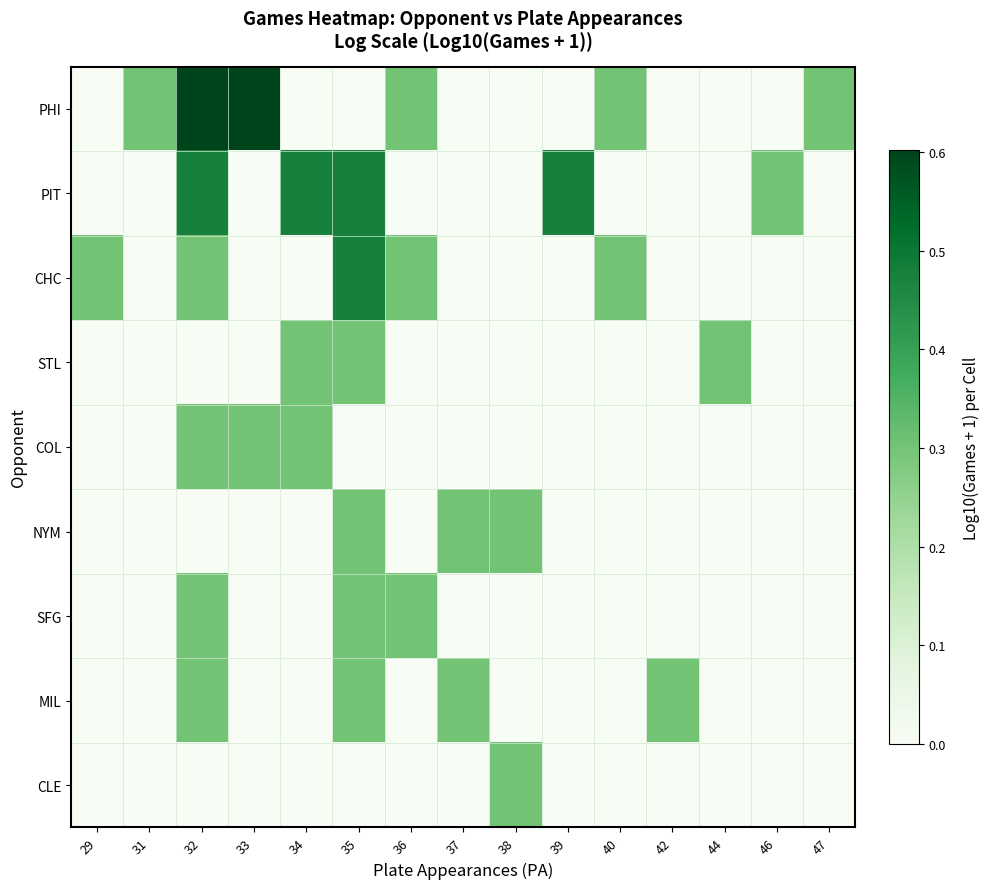

Rank the series by their maximum value, from highest to lowest.

PHI, PIT, CHC, STL, COL, NYM, SFG, MIL, CLE